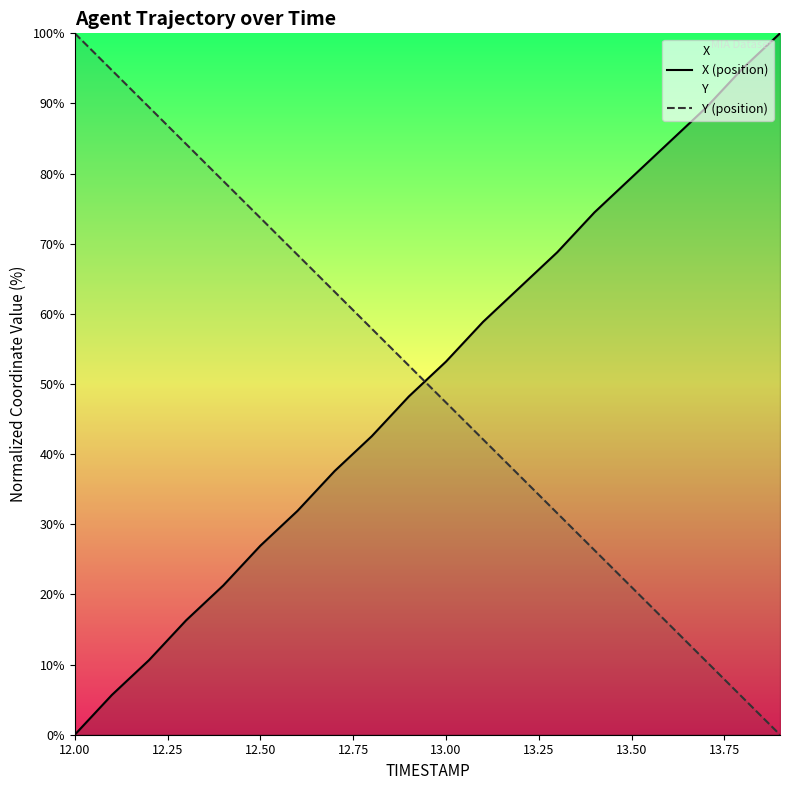

True or false: Y (position) has a value of 47.4 at 13.00.

True